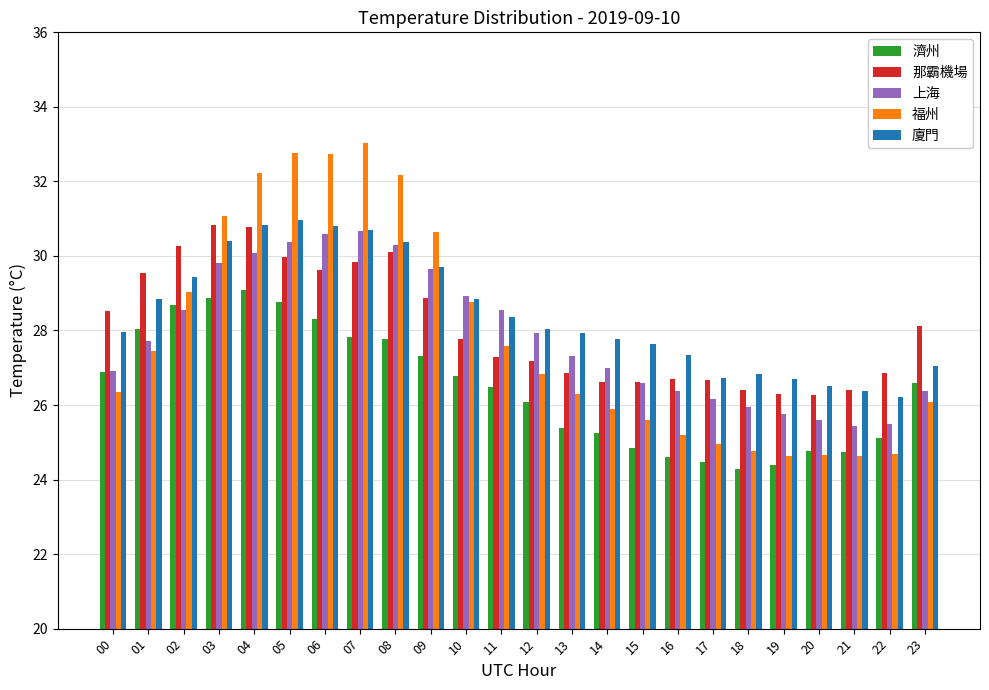

What is the sum of the 那霸機場 values at 15 and 17?

53.3